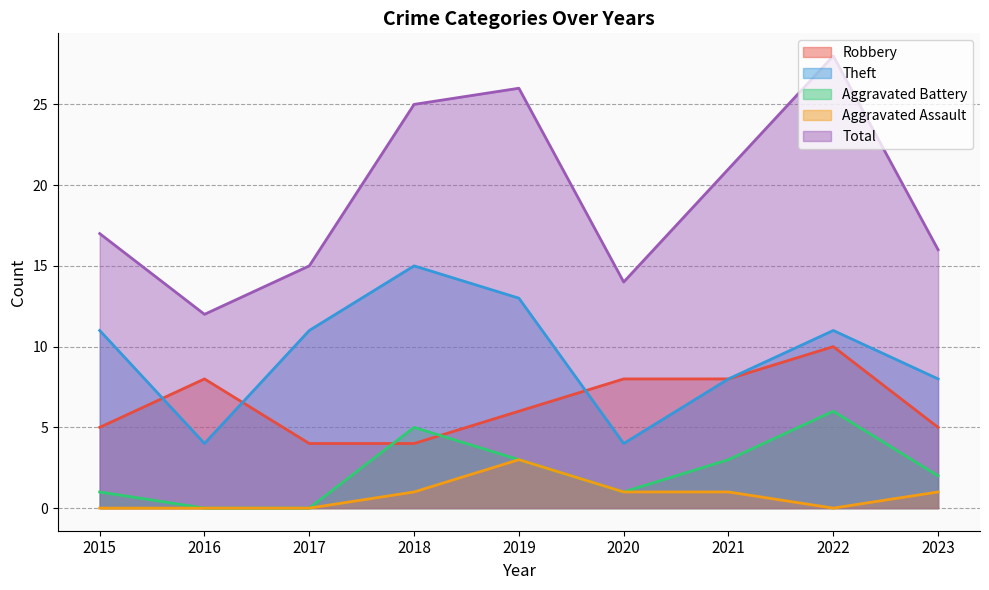

At which label does Aggravated Assault first exceed 1?

2019